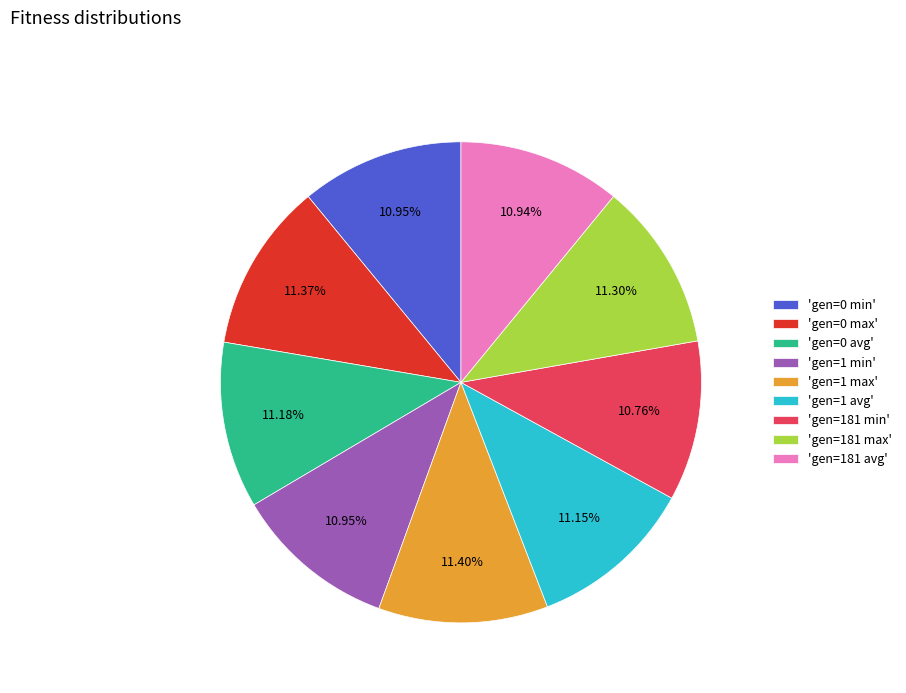

What is the ratio of the value at 'gen=0 min' to the value at 'gen=181 avg'?

1.0